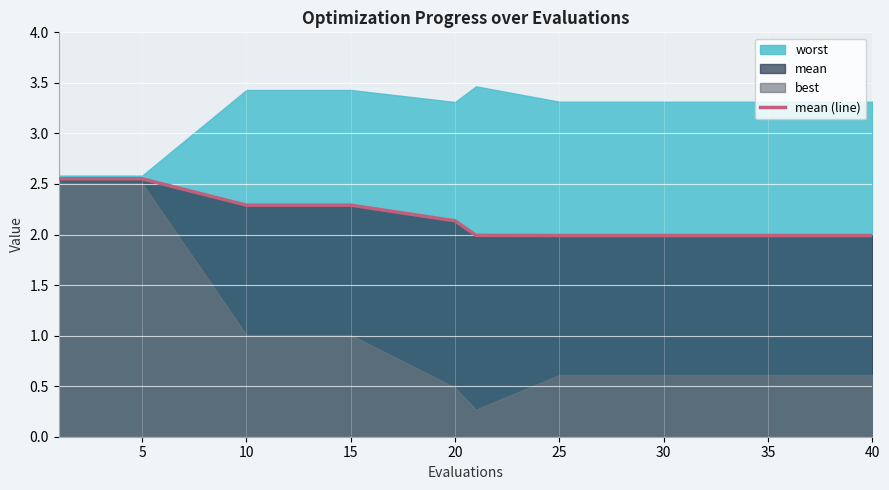

The mean (line) series shows 3.7 at 15. True or false?

False